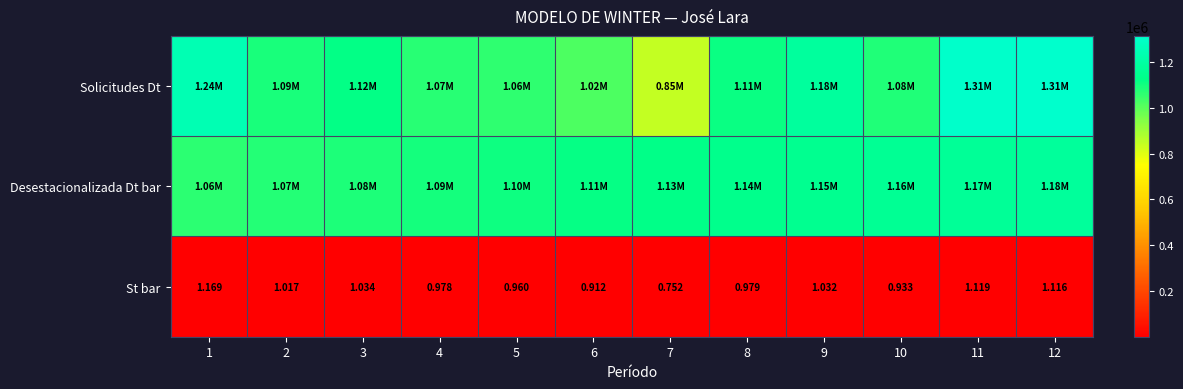

Where does the St bar series first go above 1?

1